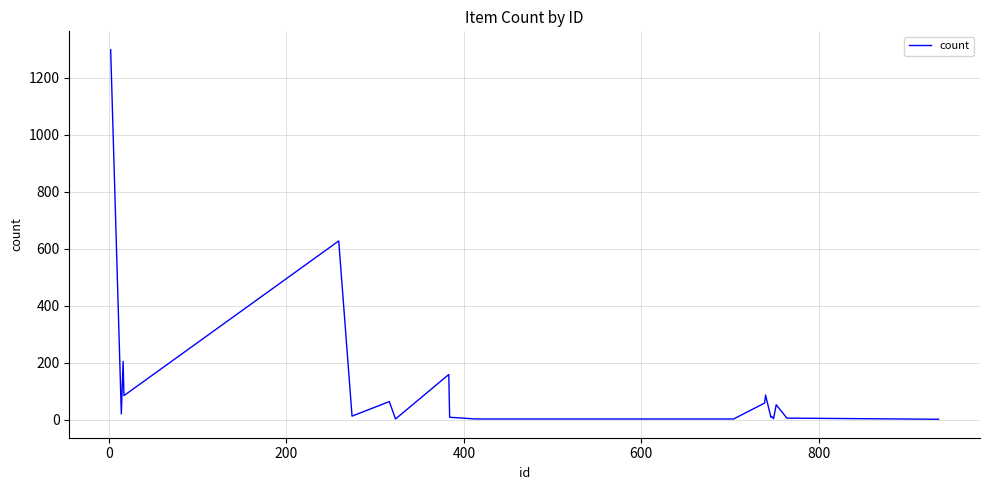

What is the greatest value displayed?

1298